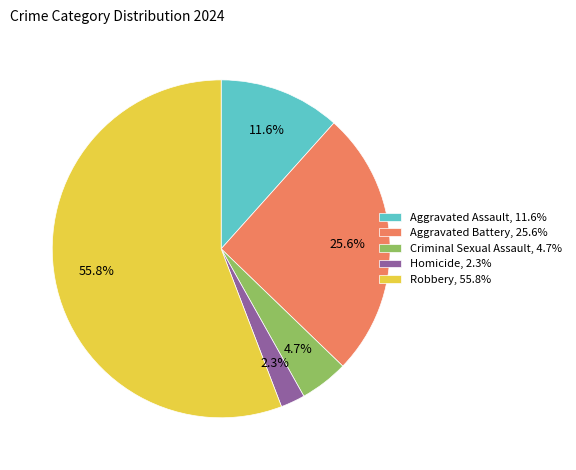

The Aggravated Battery slice represents 26% of the pie. True or false?

True